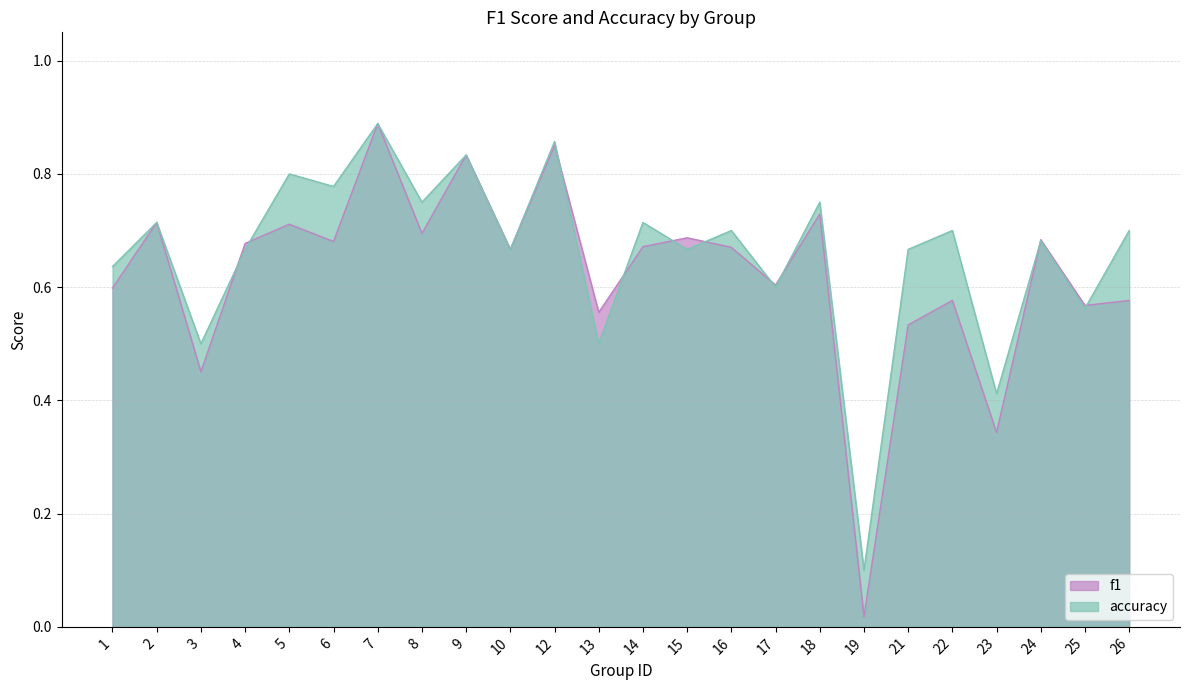

True or false: accuracy has a value of 0.7 at 15.

True